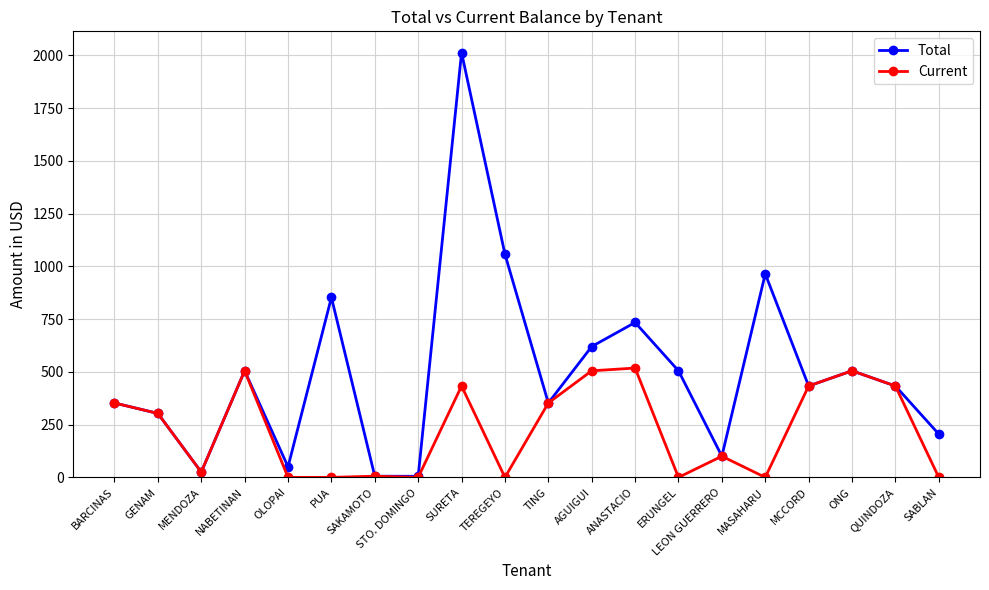

What is the label of the 10th point from the right?

TING